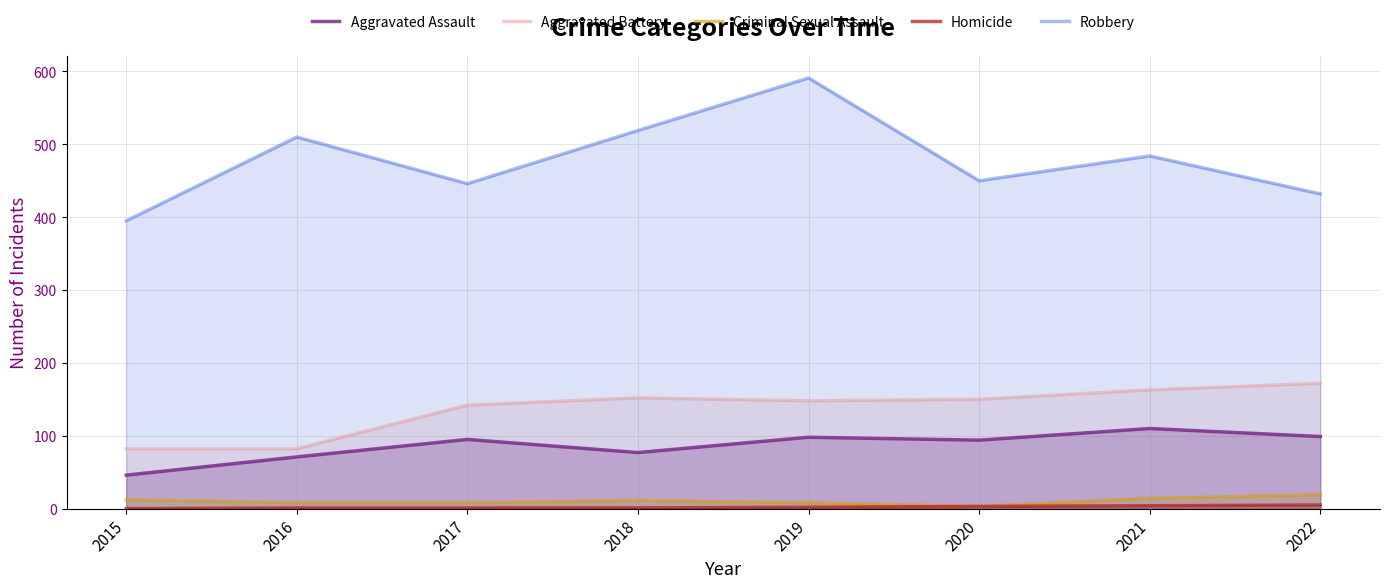

What is the sum of the Aggravated Assault values at 2021 and 2016?

181